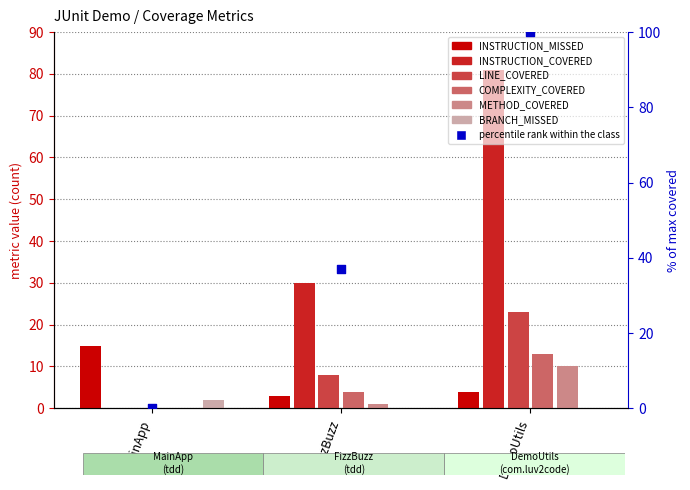

Which series contains the highest Y value?

INSTRUCTION_COVERED